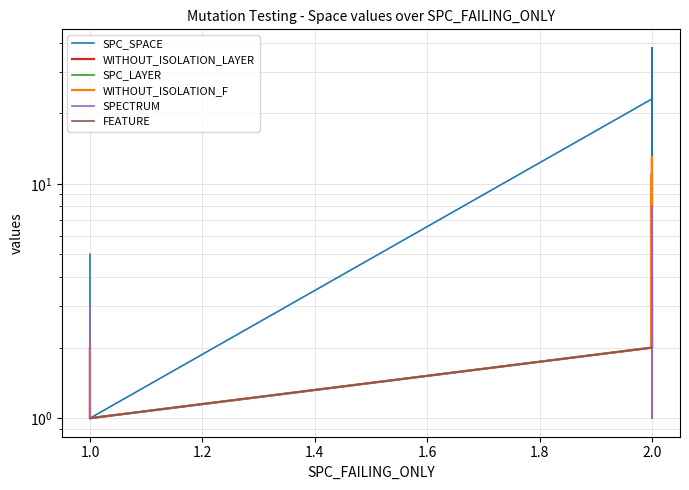

Is this an area chart (filled region under the line)?

No